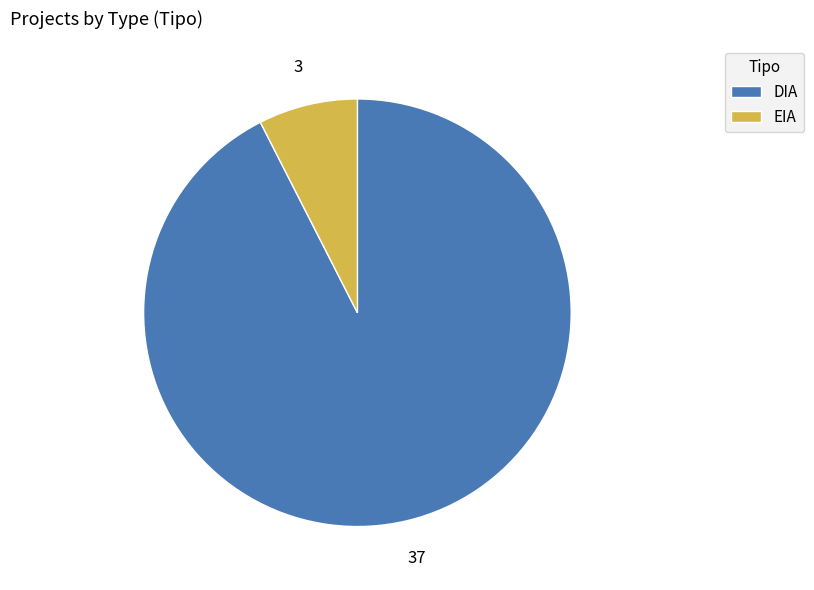

Is the sum of EIA and DIA greater than half?

Yes